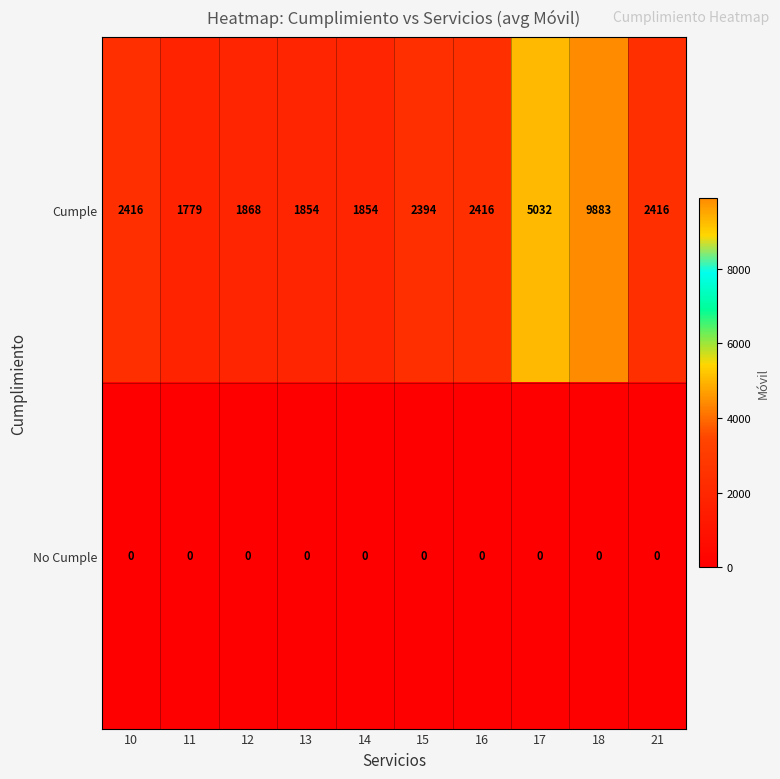

Rank the series at 11 from lowest to highest value.

No Cumple, Cumple